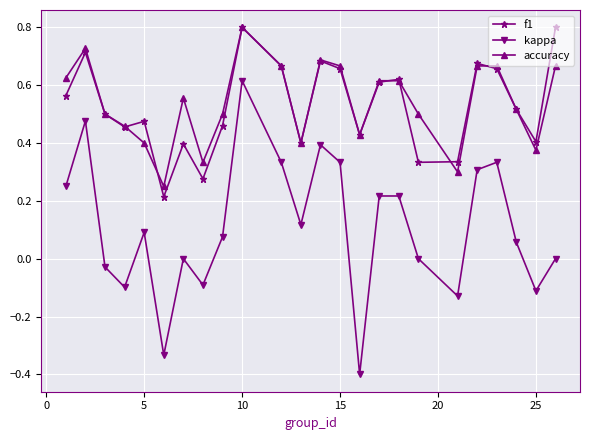

Which series has the largest range (max minus min)?

kappa